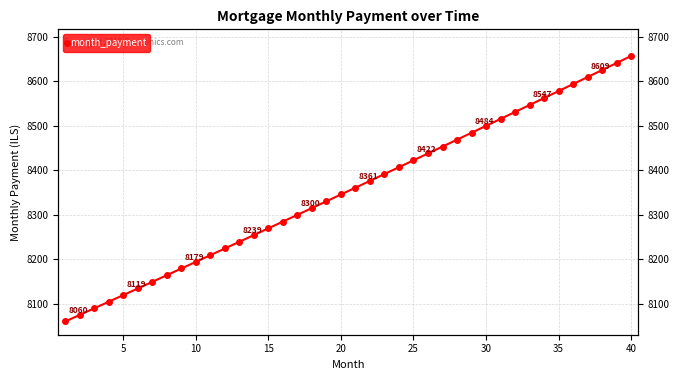

Does the chart have visible grid lines?

Yes